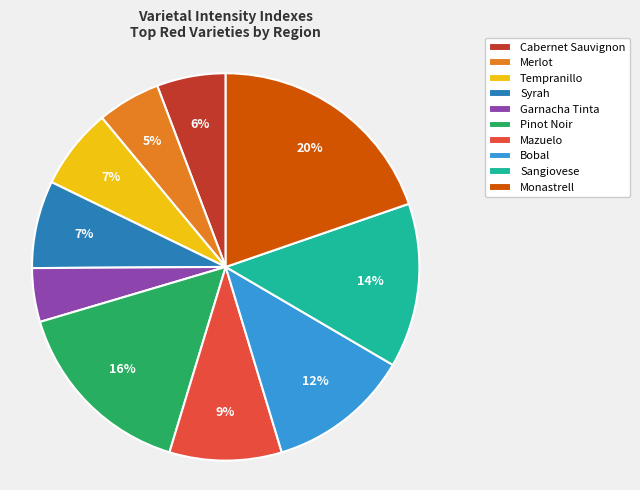

Does Pinot Noir account for over 50% of the chart?

No